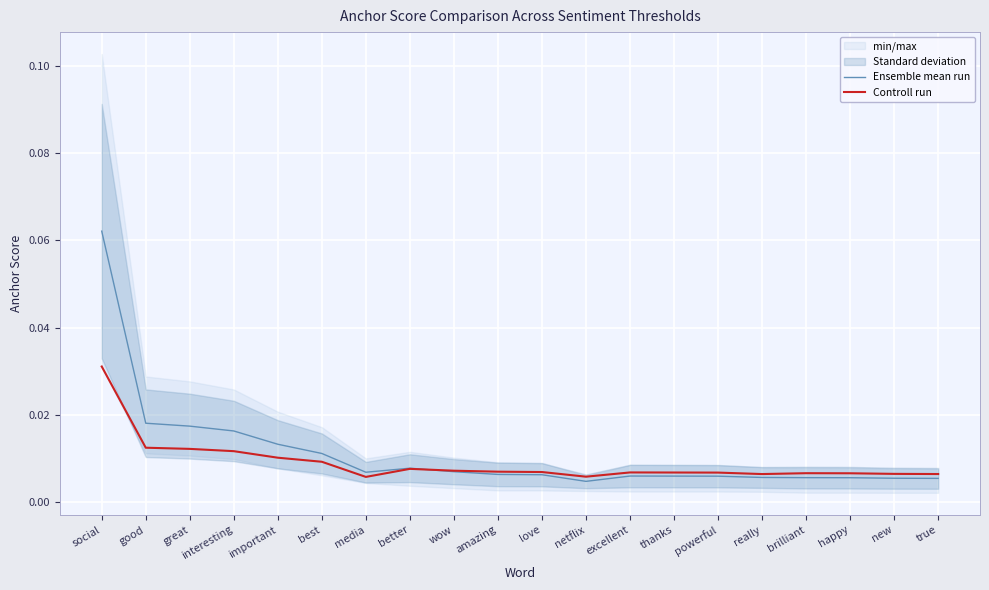

What is the maximum value shown in the chart?

0.1